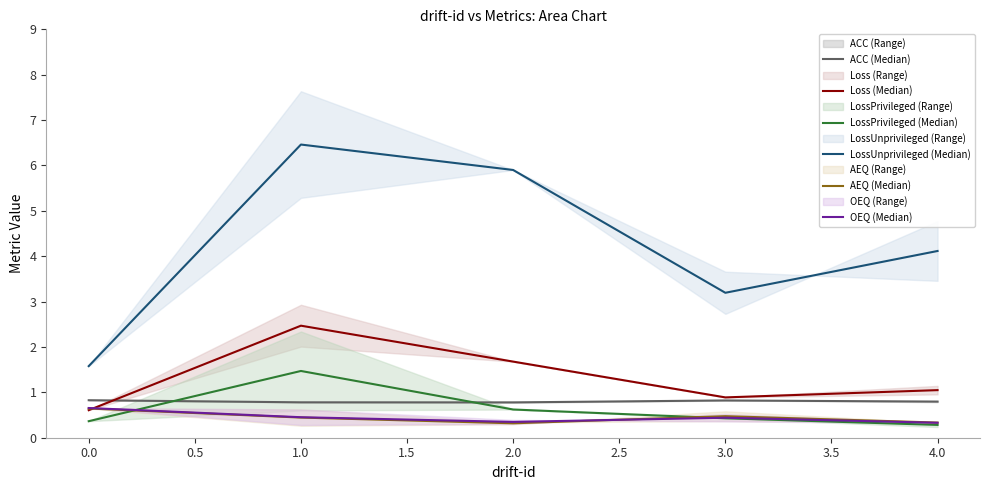

What is the maximum value for LossUnprivileged (Median)?

6.5